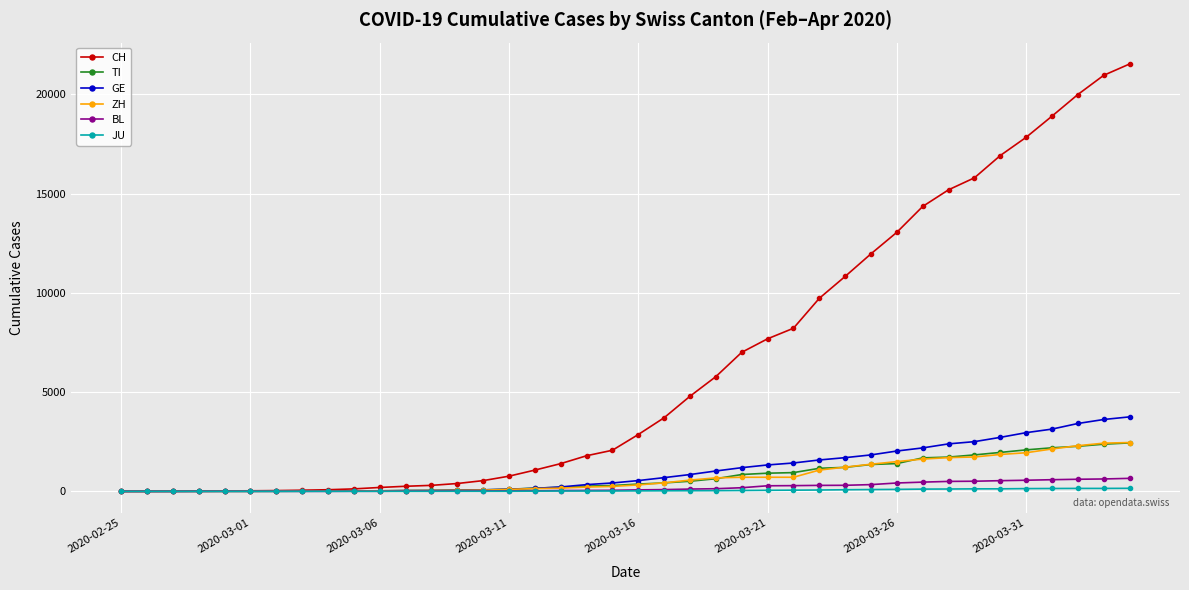

Which series has the largest range (max minus min)?

CH